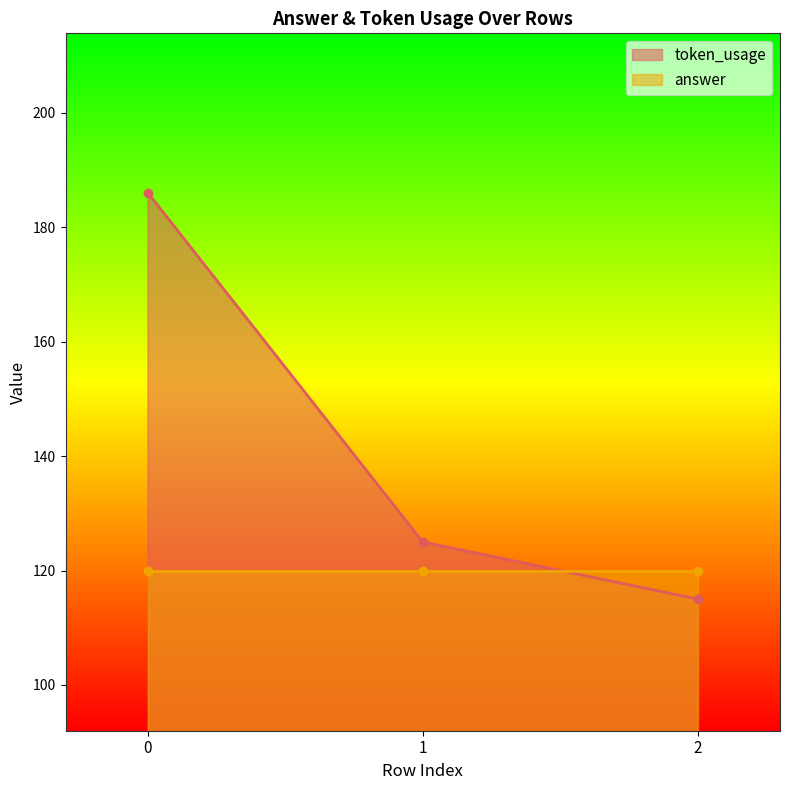

What is the change in value from 1 to 2?

-10